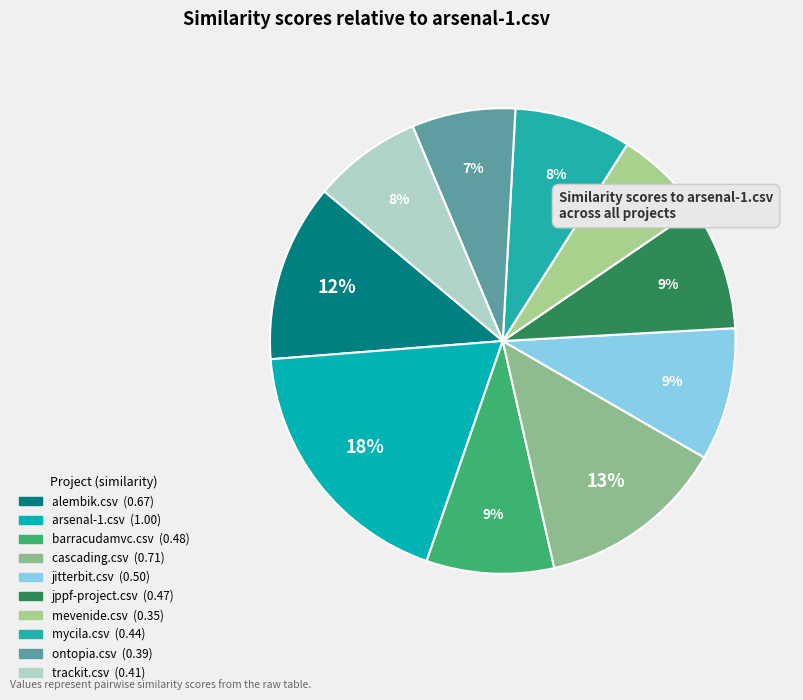

To the nearest percent, what is the difference between the largest and smallest slice percentages?

12%